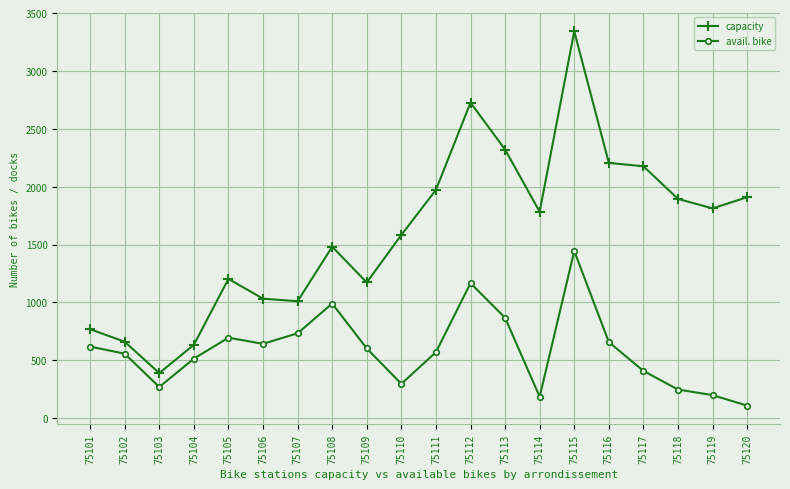

True or false: avail. bike has a value of 657 at 75116.

True